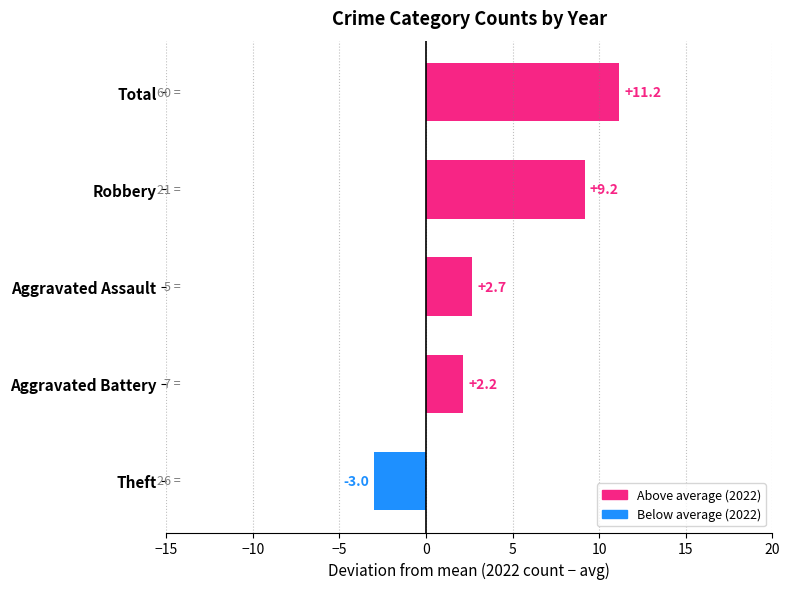

The chart shows a value of 3.9 at Aggravated Assault. True or false?

False